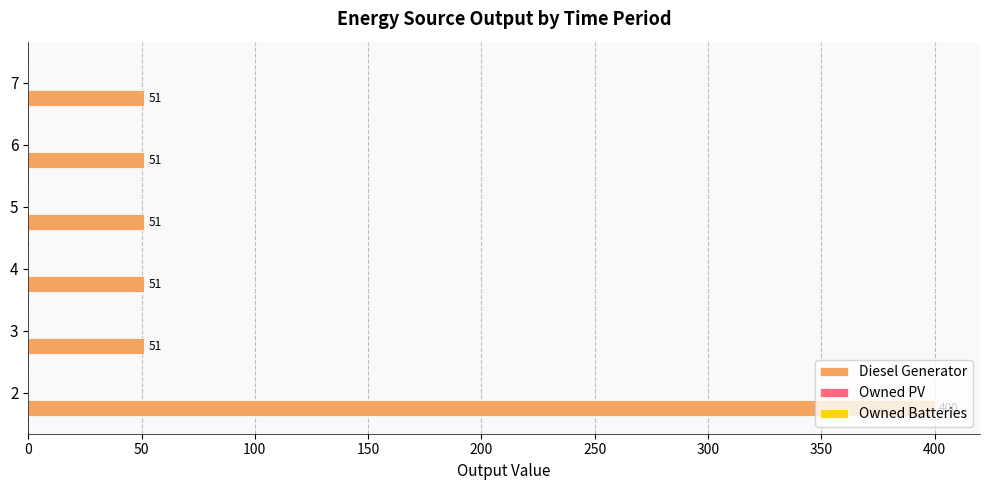

The chart shows a value of 51 at 4. True or false?

True